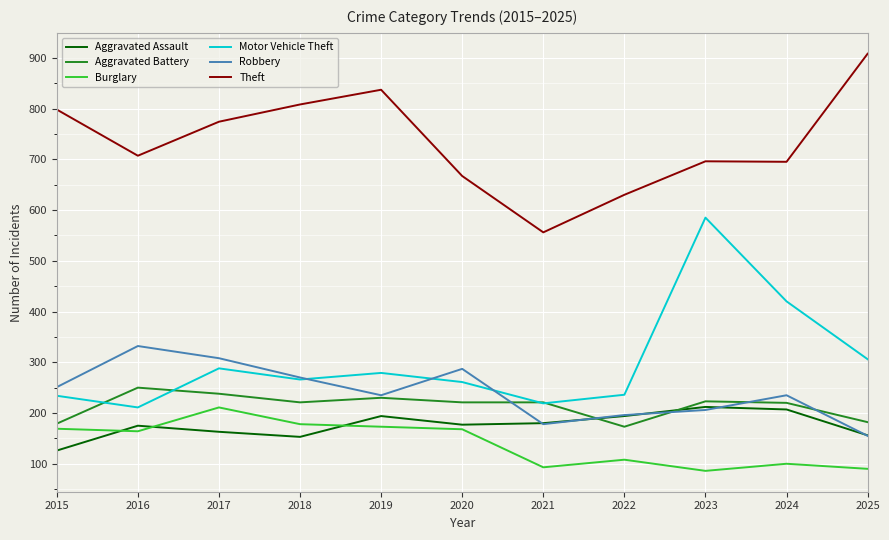

At which category does Motor Vehicle Theft reach its first local valley?

2016